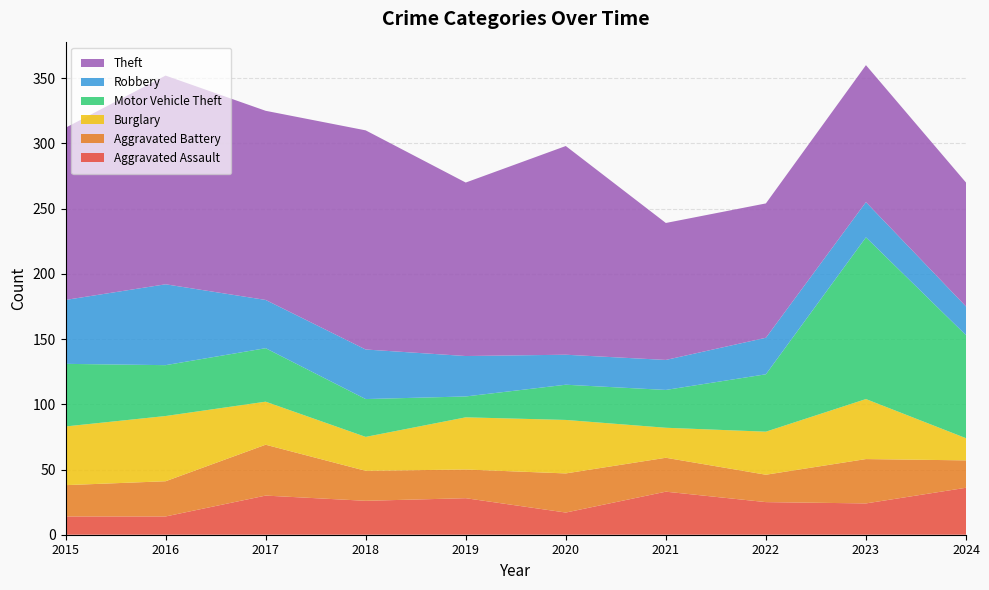

Reading left to right, list all the values displayed in this chart.

Aggravated Assault: 14	14	30	26	28	17	33	25	24	36
Aggravated Battery: 24	27	39	23	22	30	26	21	34	21
Burglary: 45	50	33	26	40	41	23	33	46	17
Motor Vehicle Theft: 48	39	41	29	16	27	29	44	124	79
Robbery: 49	62	37	38	31	23	23	28	27	22
Theft: 132	160	145	168	133	160	105	103	105	95